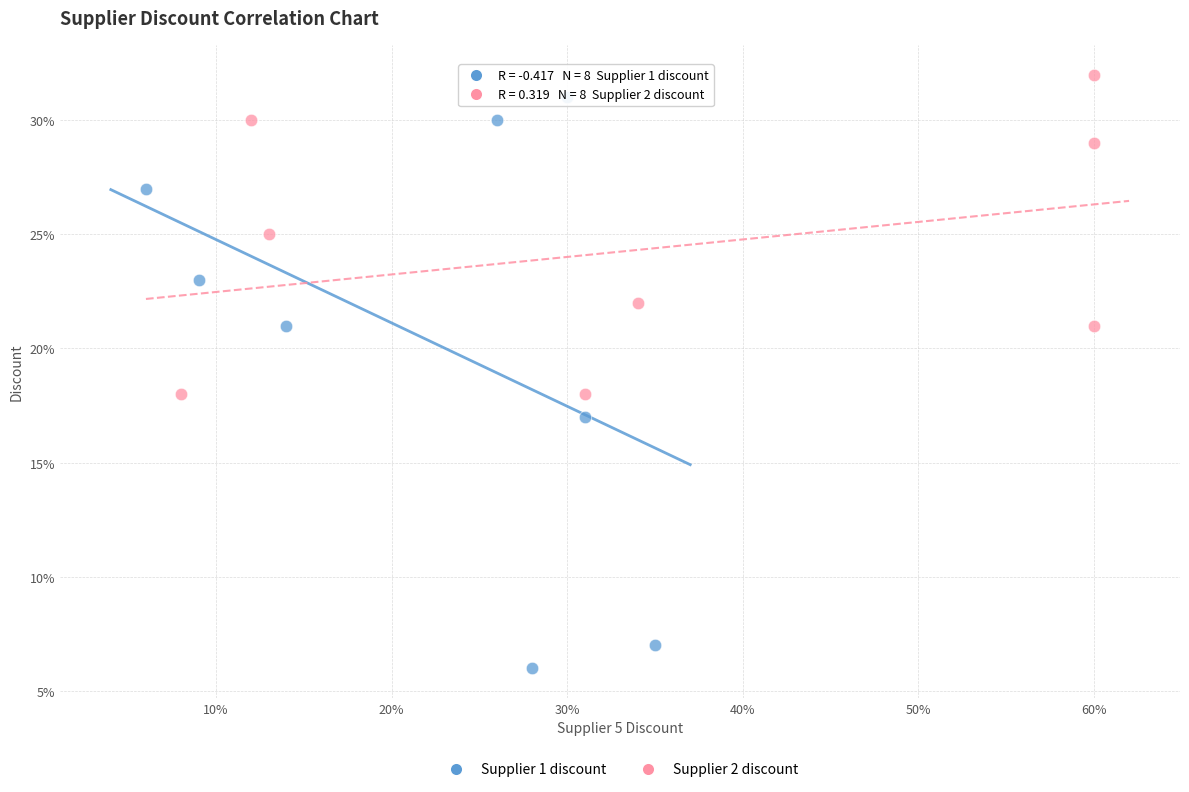

What are all the series names shown in the legend?

Supplier 1 discount, Supplier 2 discount